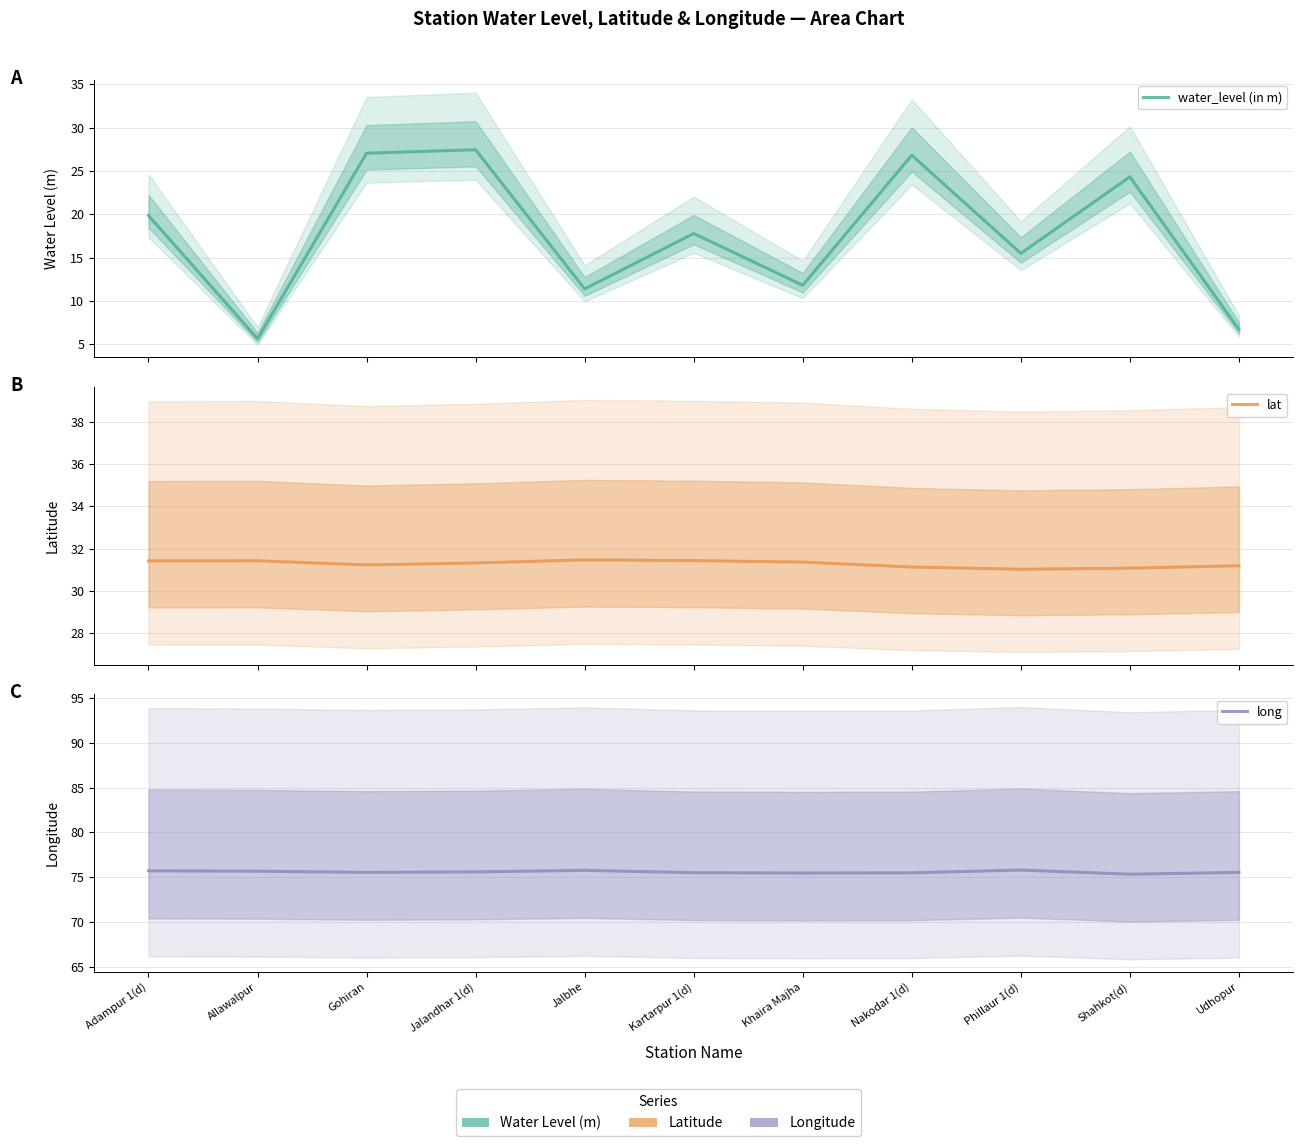

What is the smallest value displayed?

5.6